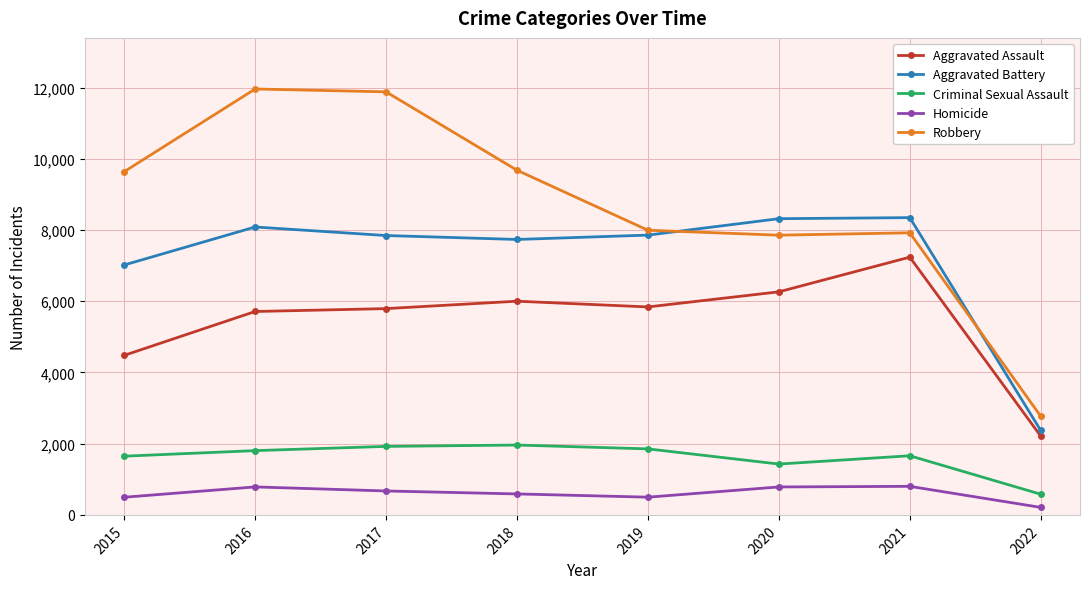

Which series changed the most between 2021 and 2022?

Aggravated Battery